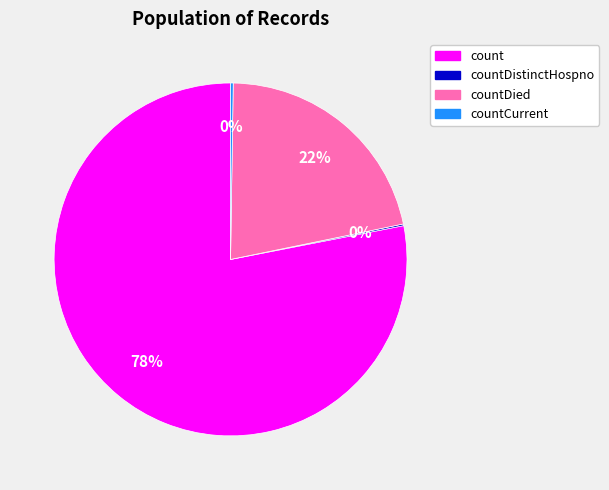

To the nearest percent, what is the average slice percentage?

25%